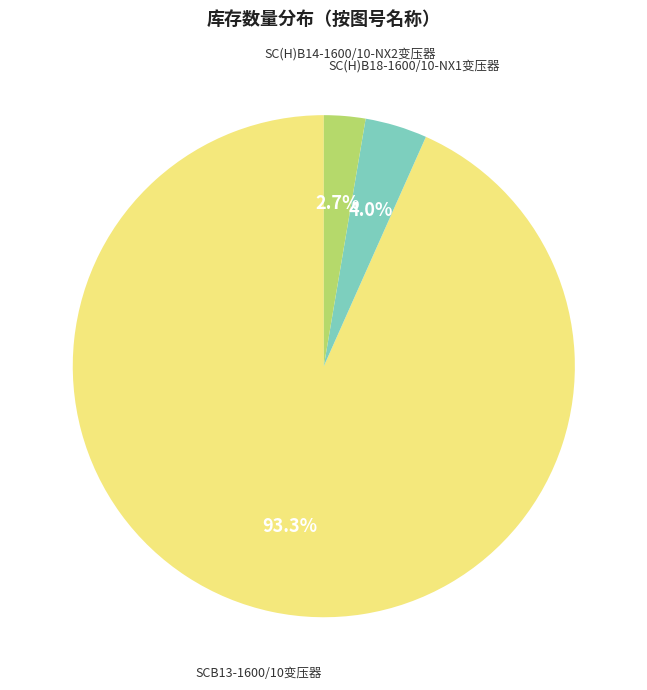

Is there a majority slice in this chart?

Yes